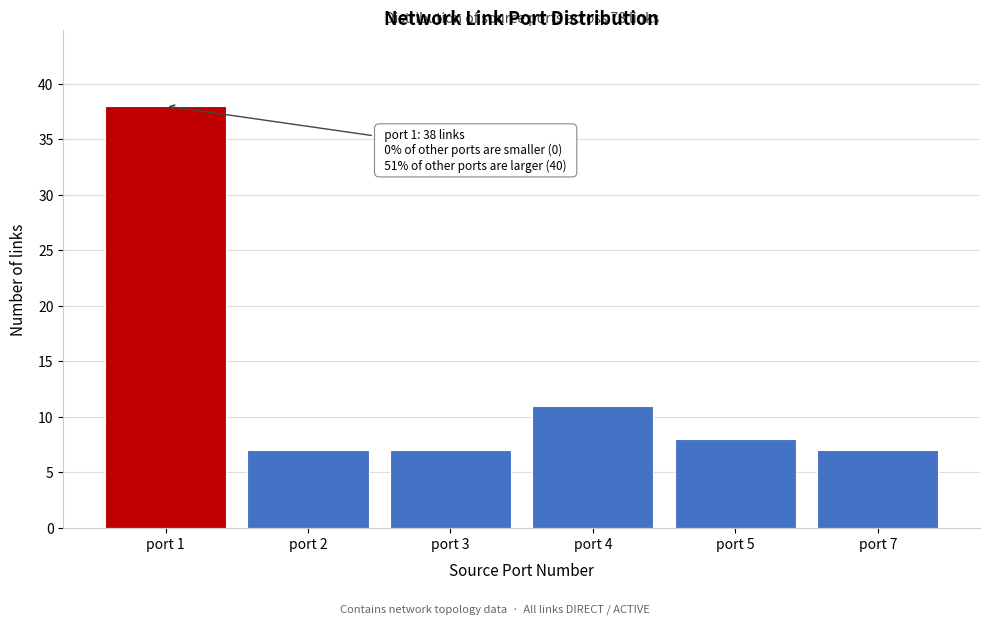

Reading left to right, extract all data points from this chart.

38	7	7	11	8	7